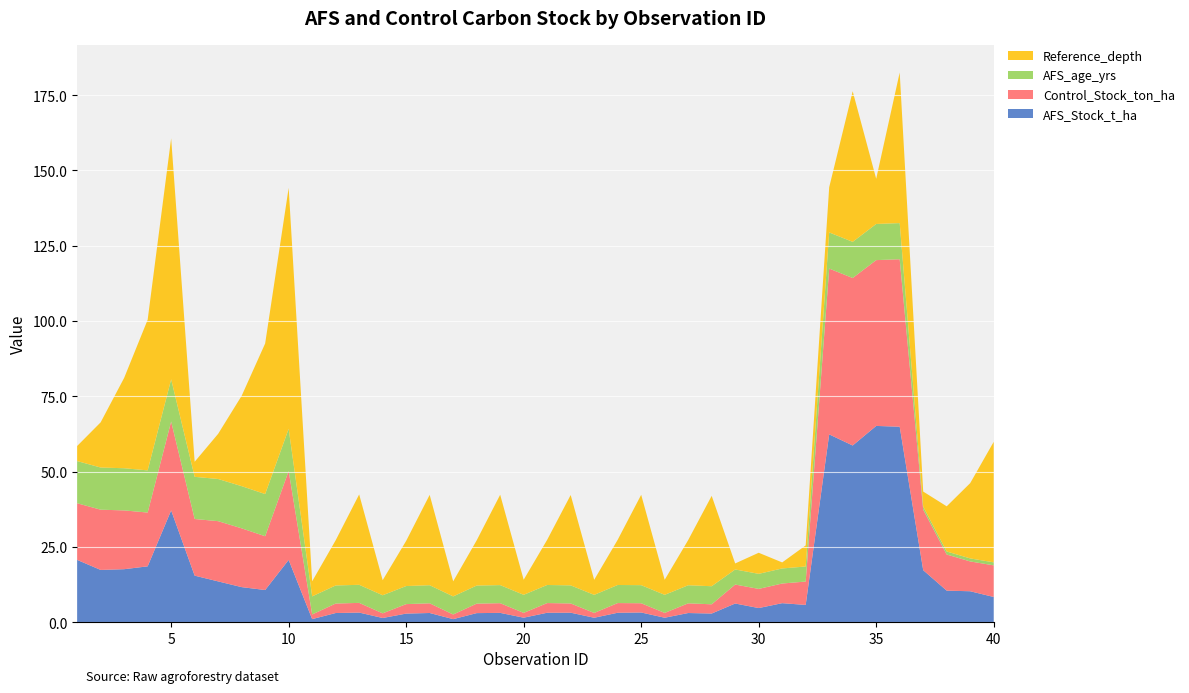

Reading right to left, list all the values displayed in this chart.

AFS_Stock_t_ha: 8.4	10.3	10.5	17.3	64.9	65.2	58.7	62.4	5.8	6.3	4.7	6.2	2.9	3.1	1.5	3.2	3.2	1.5	3.2	3.2	1.5	3.1	3.0	1.0	3.1	2.9	1.4	3.2	3.1	1.1	20.7	10.7	11.7	13.6	15.5	37.1	18.6	17.6	17.4	20.7
Control_Stock_ton_ha: 10.5	9.9	12.0	20.1	55.6	55.0	55.6	55.0	7.8	6.5	6.4	6.3	3.1	3.2	1.6	3.1	3.2	1.6	3.1	3.2	1.6	3.2	3.1	1.6	3.2	3.1	1.6	3.2	3.1	1.6	29.5	17.9	19.5	20.0	18.8	29.5	17.9	19.5	20.0	18.8
AFS_age_yrs: 1.0	1.0	1.0	1.0	12.0	12.0	12.0	12.0	5.0	5.0	5.0	5.0	6.0	6.0	6.0	6.0	6.0	6.0	6.0	6.0	6.0	6.0	6.0	6.0	6.0	6.0	6.0	6.0	6.0	6.0	14.0	14.0	14.0	14.0	14.0	14.0	14.0	14.0	14.0	14.0
Reference_depth: 40.0	25.0	15.0	5.0	50.0	15.0	50.0	15.0	7.0	2.0	7.0	2.0	30.0	15.0	5.0	30.0	15.0	5.0	30.0	15.0	5.0	30.0	15.0	5.0	30.0	15.0	5.0	30.0	15.0	5.0	80.0	50.0	30.0	15.0	5.0	80.0	50.0	30.0	15.0	5.0